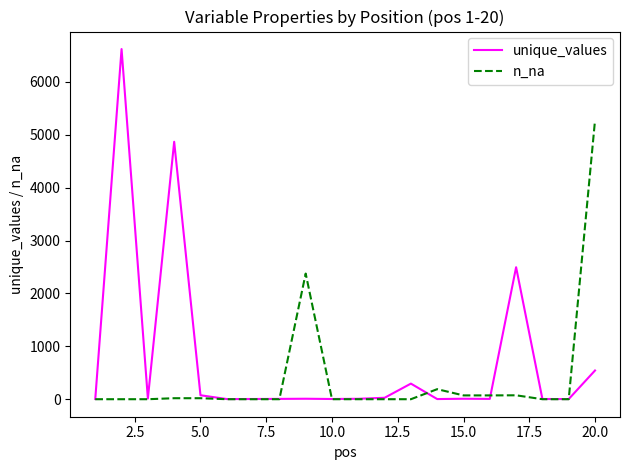

What is the greatest value displayed?

6621